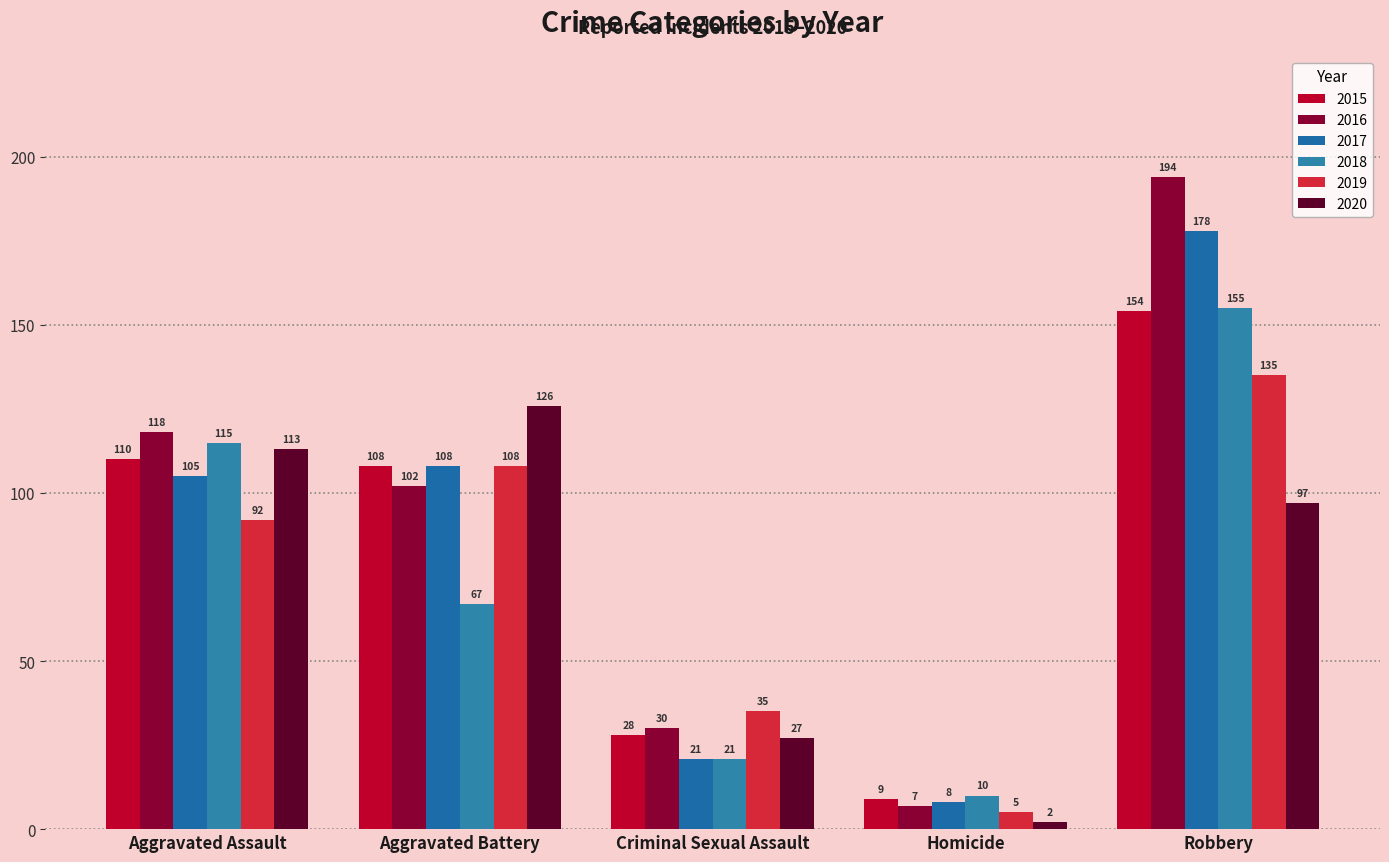

Which series changed the most between Criminal Sexual Assault and Homicide?

2019